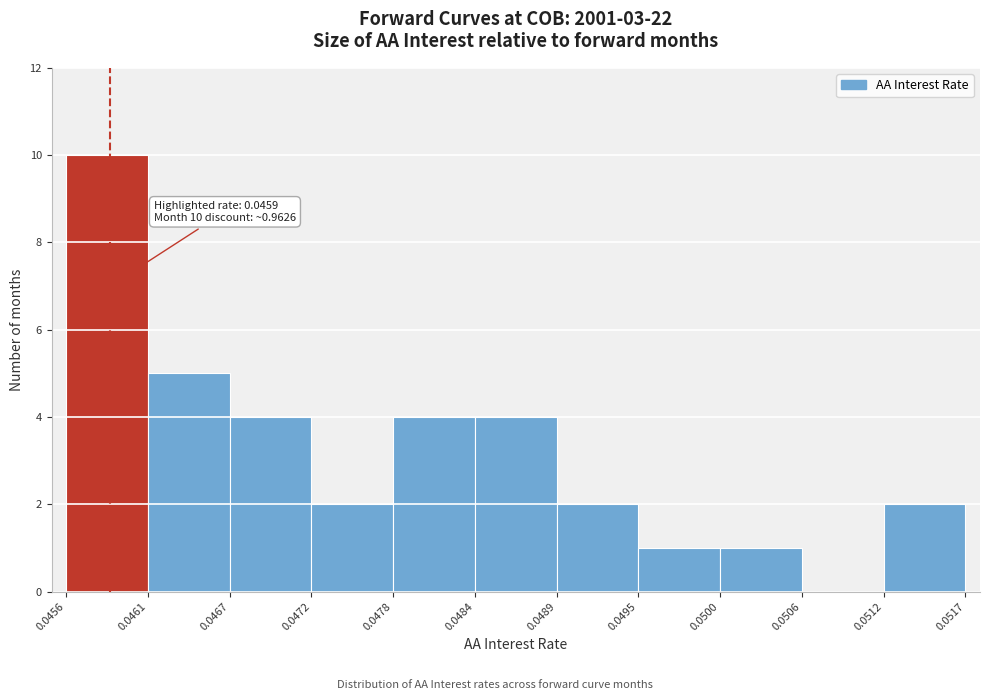

Over which range of the x-axis is the bar tallest?

0.0456 to 0.0461